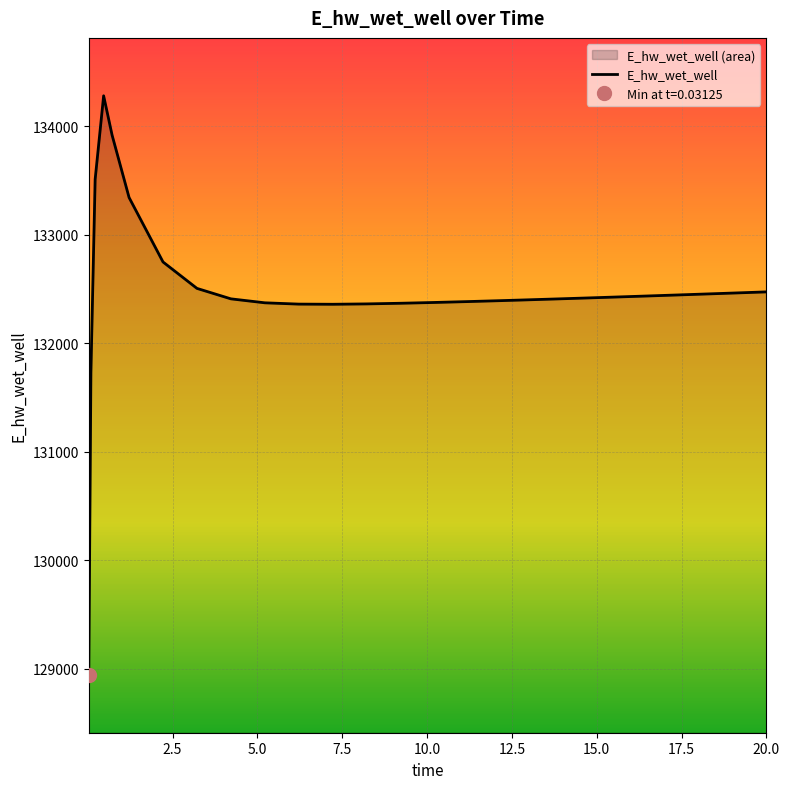

Rank the categories by value from lowest to highest.

0.03125, 0.09375, 7.21875, 6.21875, 8.21875, 9.21875, 5.21875, 10.21875, 11.21875, 12.21875, 12.71875, 13.71875, 4.21875, 14.21875, 15.21875, 16.21875, 16.71875, 17.71875, 18.71875, 19.71875, 20.0, 3.21875, 2.21875, 1.21875, 0.21875, 0.71875, 0.46875